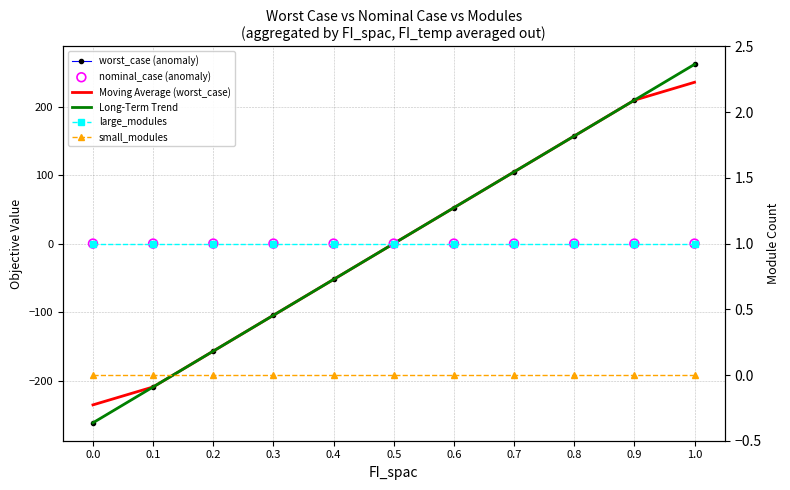

What are all the series names shown in the legend?

worst_case (anomaly), Moving Average (worst_case), Long-Term Trend, nominal_case (anomaly), large_modules, small_modules